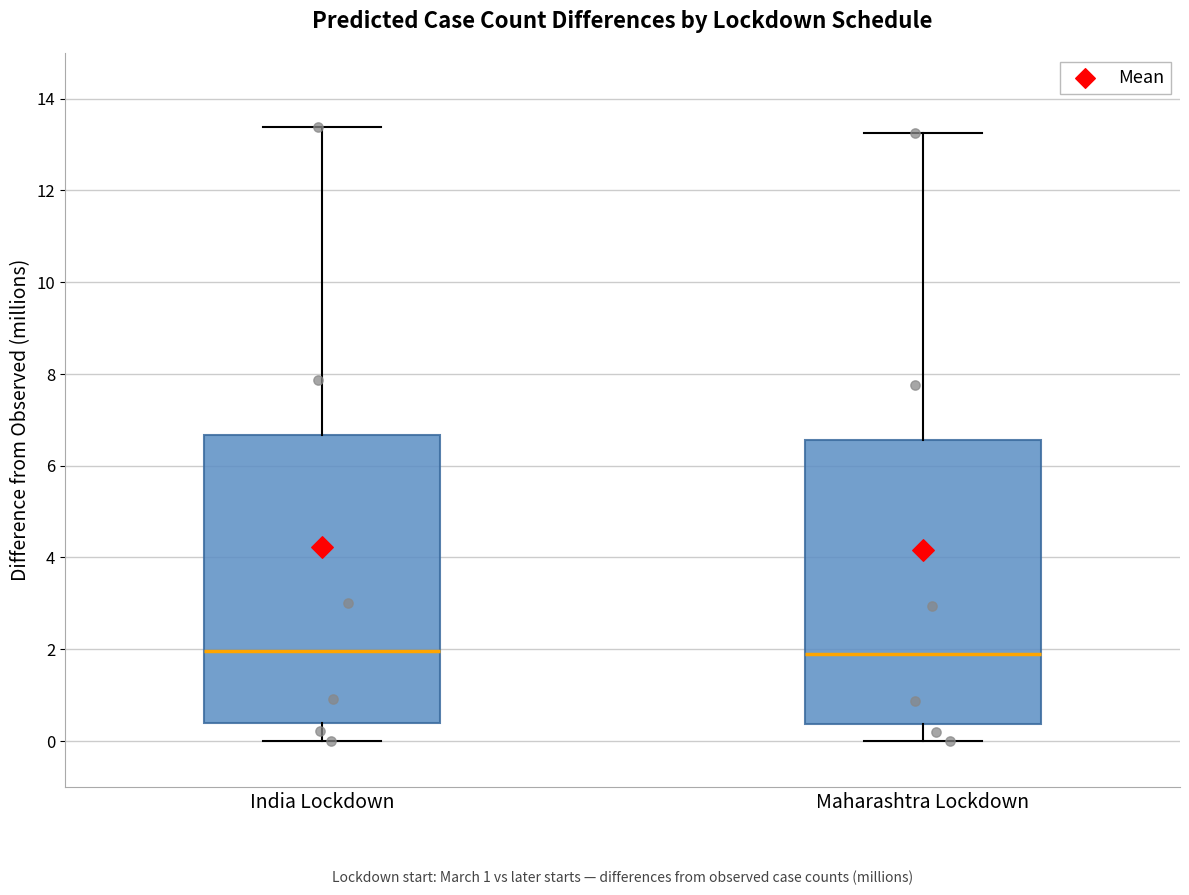

Reading left to right, transcribe this box plot: for each box, give where its median line is, the range the box spans, and where its two whiskers end, as read against the y-axis. The values are not printed on the chart, so give them approximately, as read against the axis.

India Lockdown: median 2.0, box 0.4 to 6.6, whiskers 0.0 to 13.4
Maharashtra Lockdown: median 2.0, box 0.4 to 6.6, whiskers 0.0 to 13.2